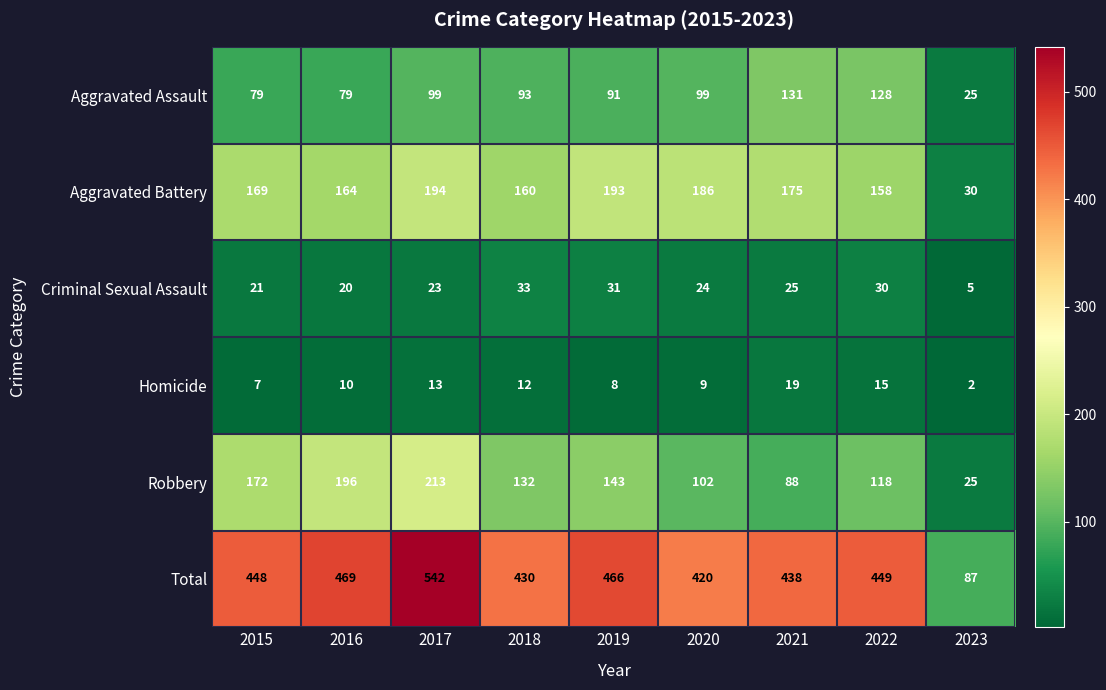

Rank the series by their maximum value, from lowest to highest.

Homicide, Criminal Sexual Assault, Aggravated Assault, Aggravated Battery, Robbery, Total